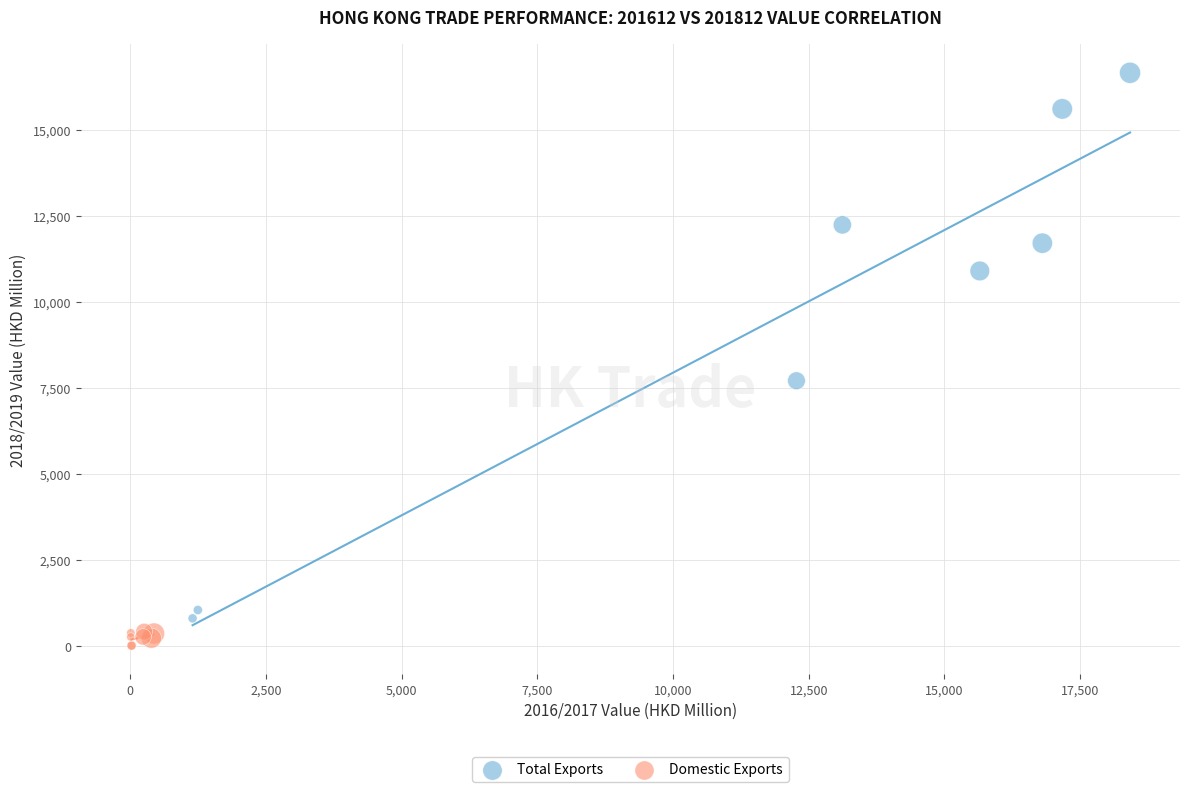

Which series has the largest Y range (max minus min)?

Total Exports